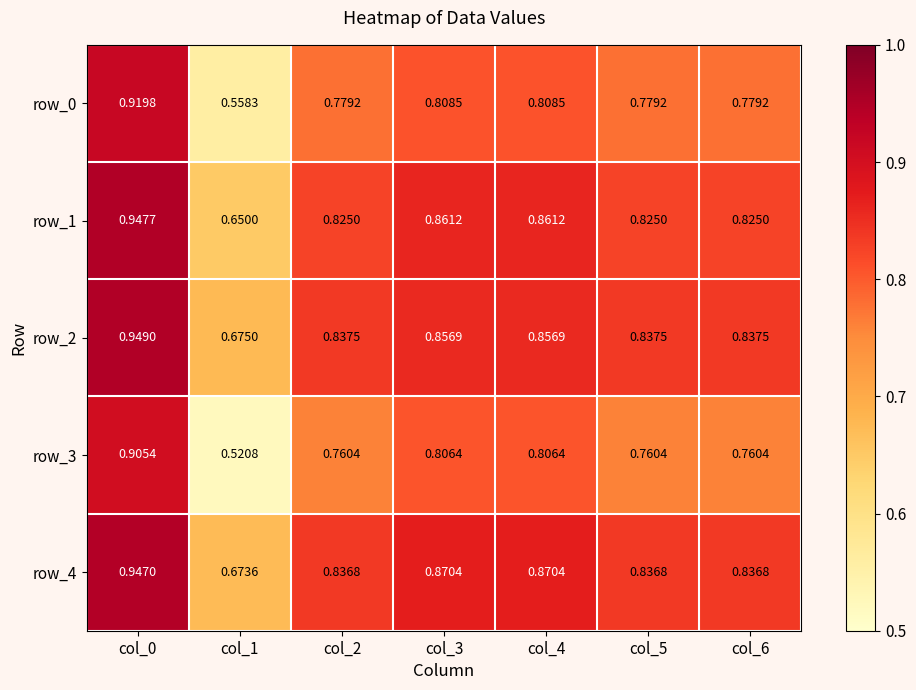

How many row_2 values are between 0 and 1?

7